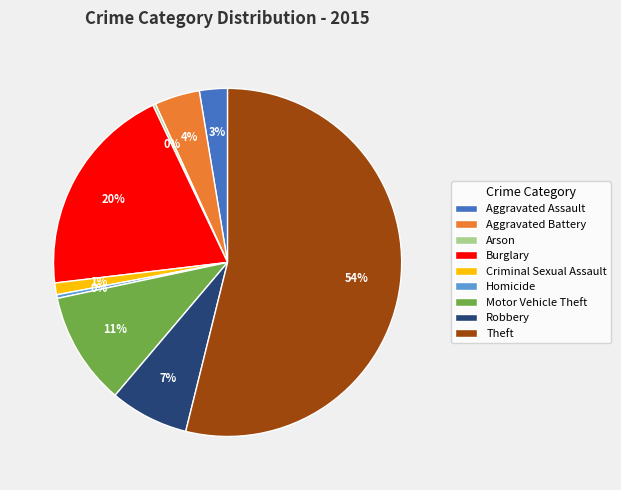

To the nearest percent, what is the difference between the Homicide and Theft slice percentages?

54%